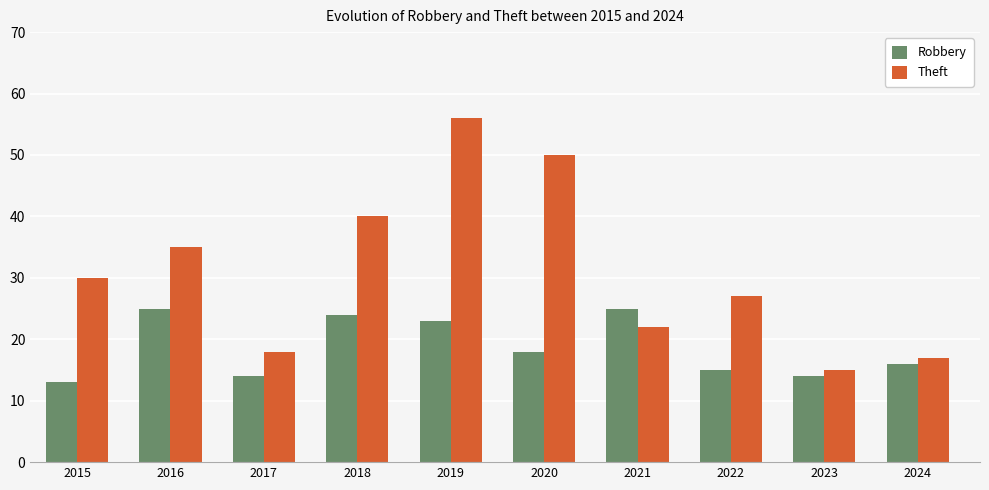

What is the lowest value of the Theft series?

15